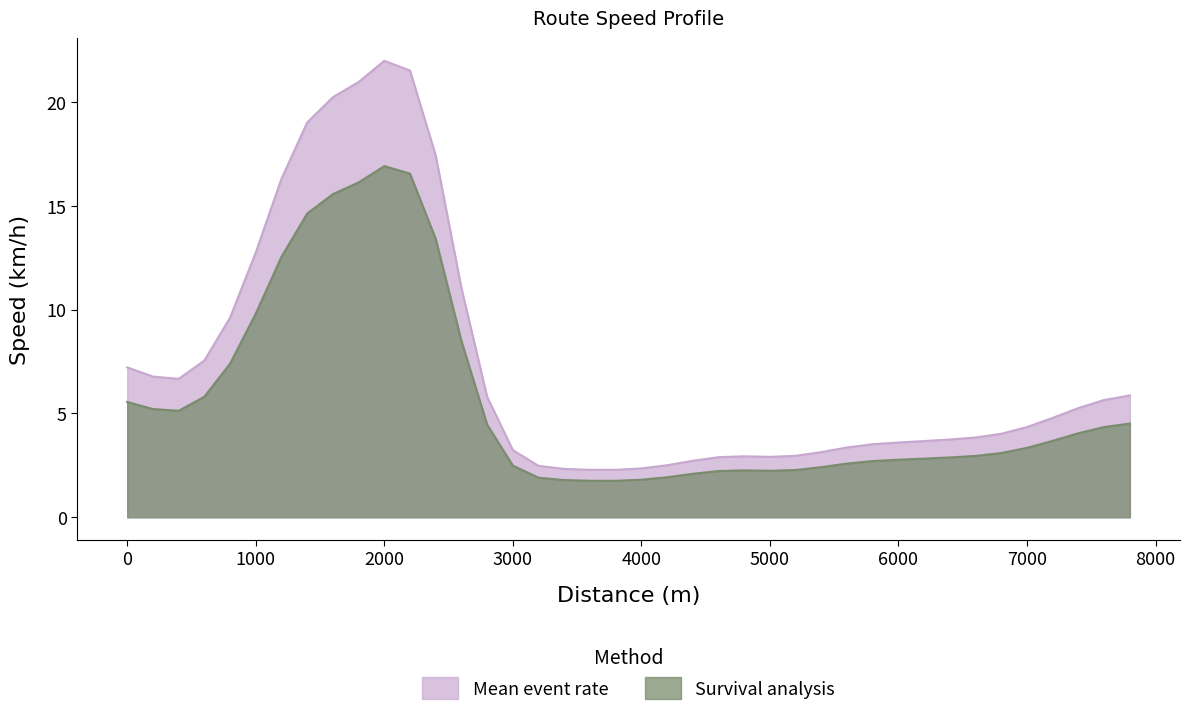

True or false: Mean event rate and Survival analysis intersect in this chart.

False